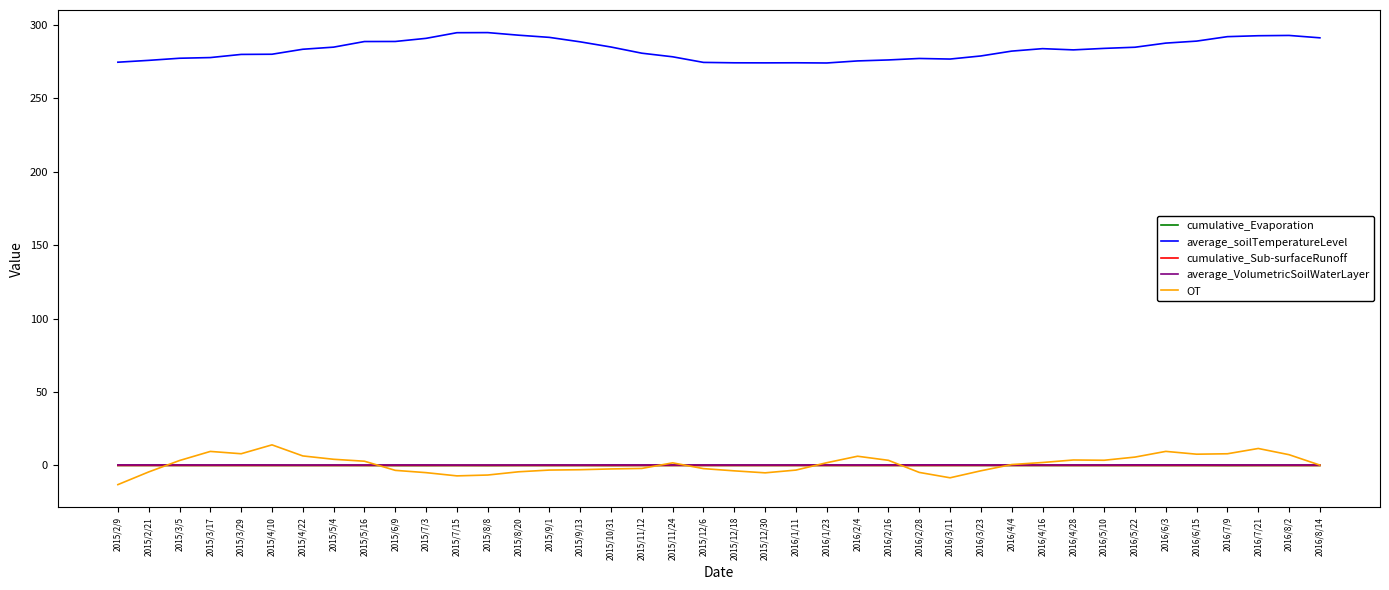

What is the average value of the OT series?

0.9